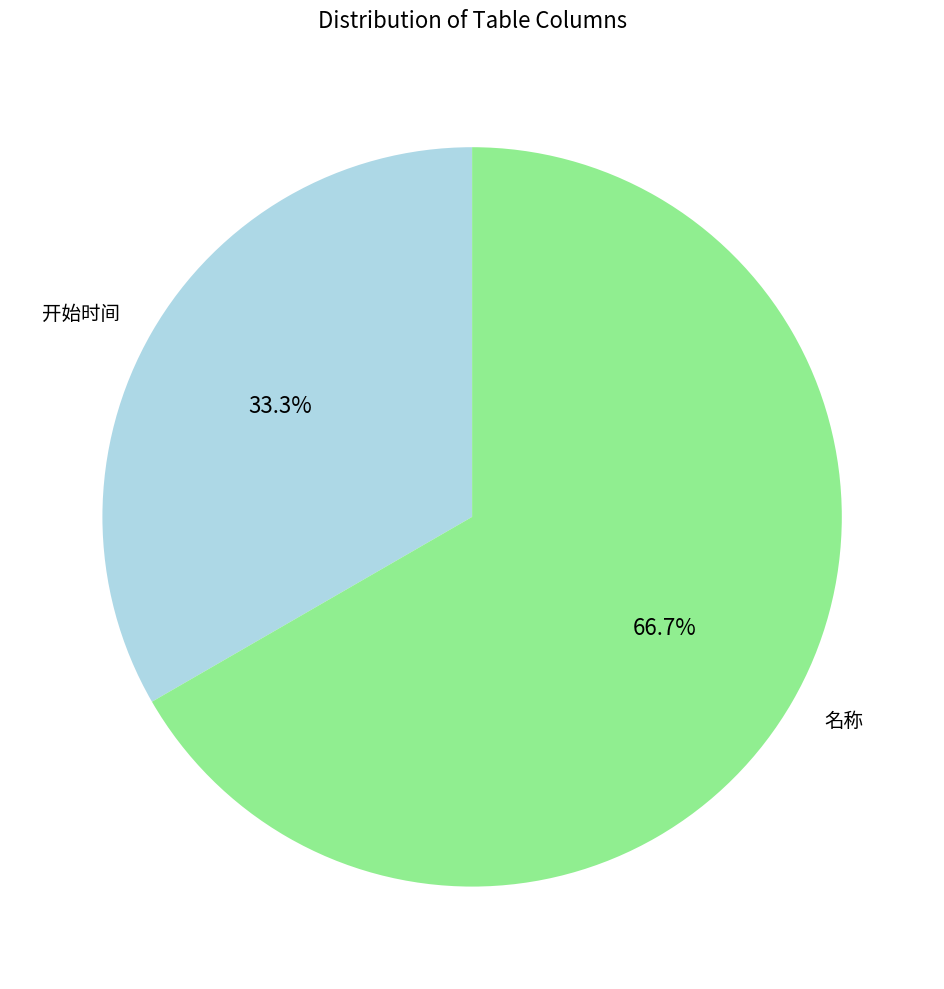

How many slices are in this pie chart?

2